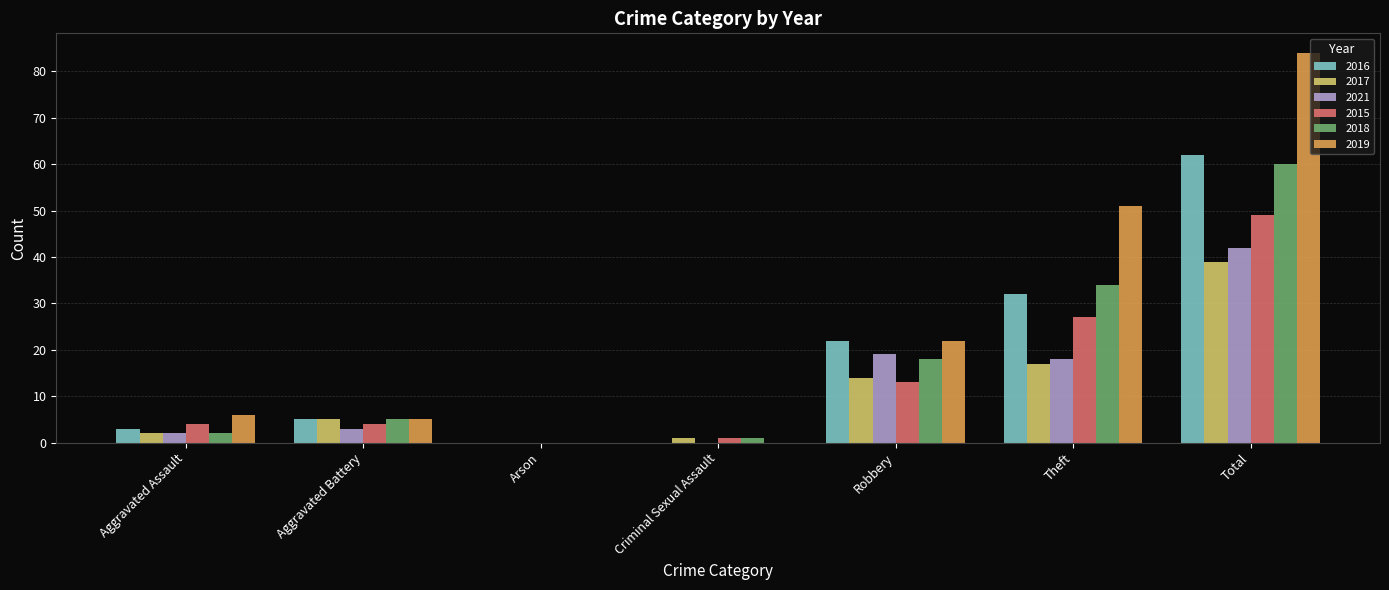

How many positive values does the 2017 series have?

6